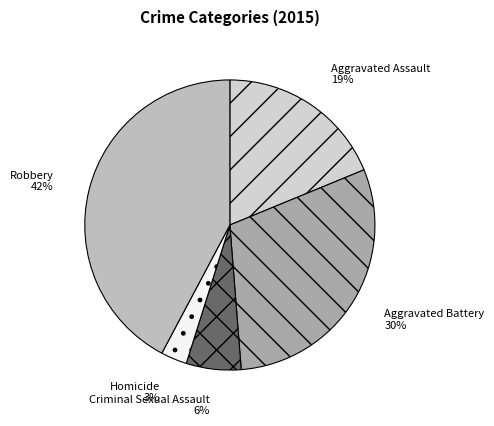

True or false: Criminal Sexual Assault accounts for 1% of the total.

False